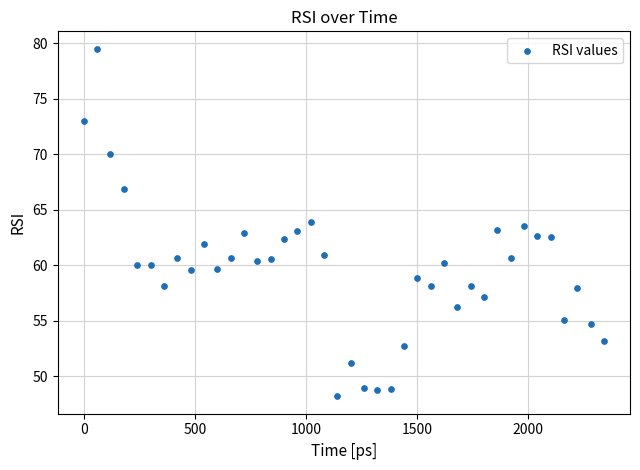

What is the range of Y values (max minus min)?

31.3